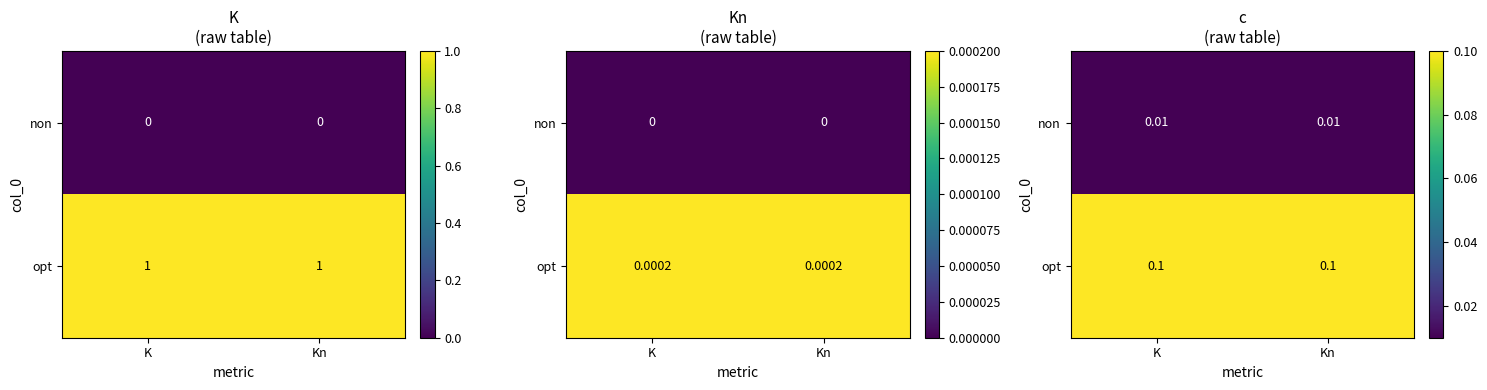

Which has a higher value, Kn or K?

Kn